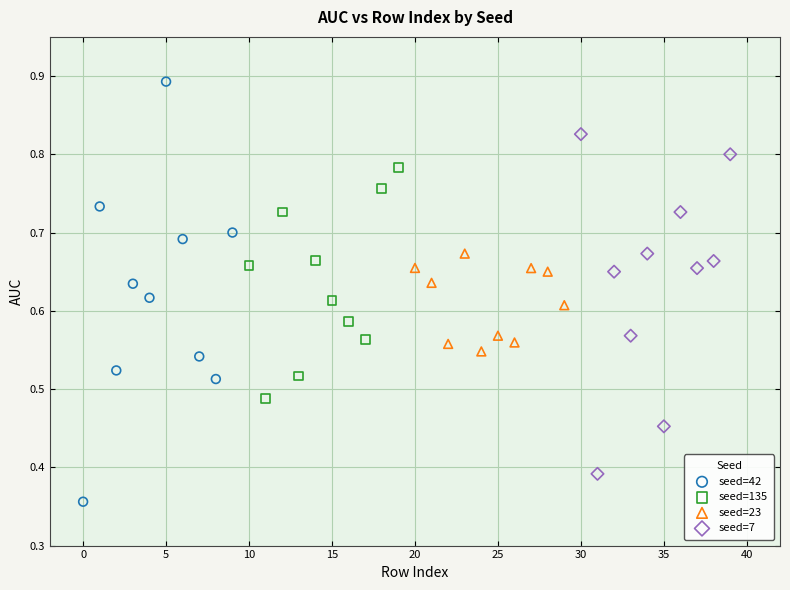

Which series contains the highest Y value?

seed=42